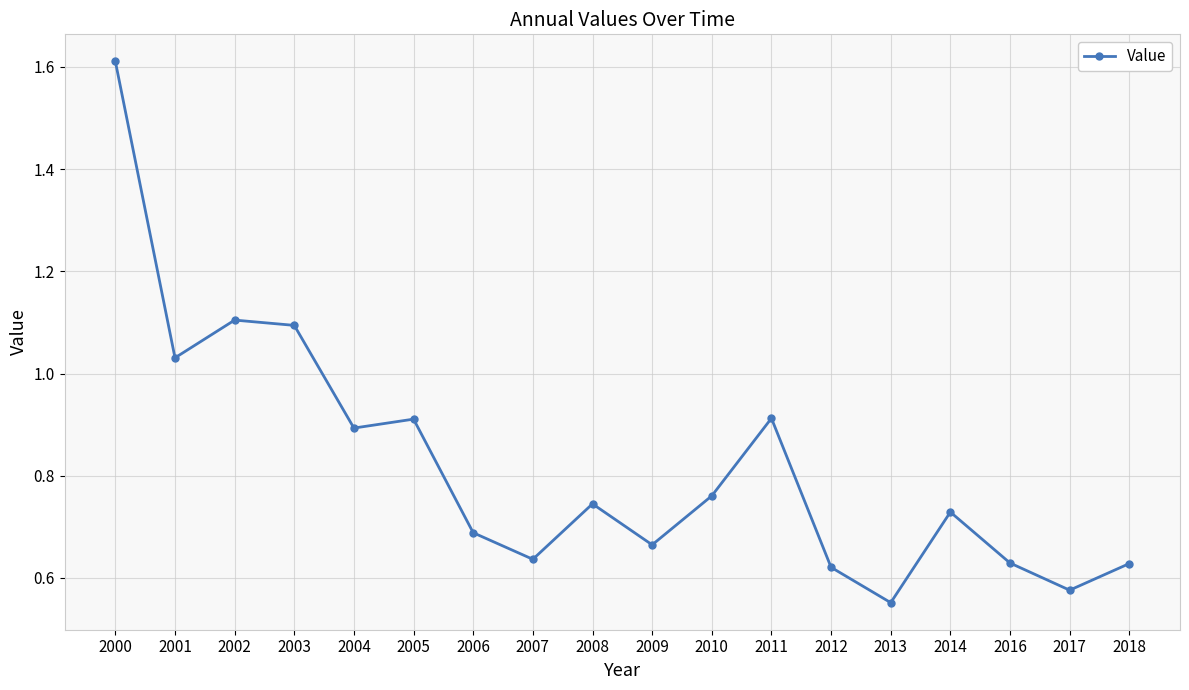

Does the chart display data point markers on the line(s)?

Yes